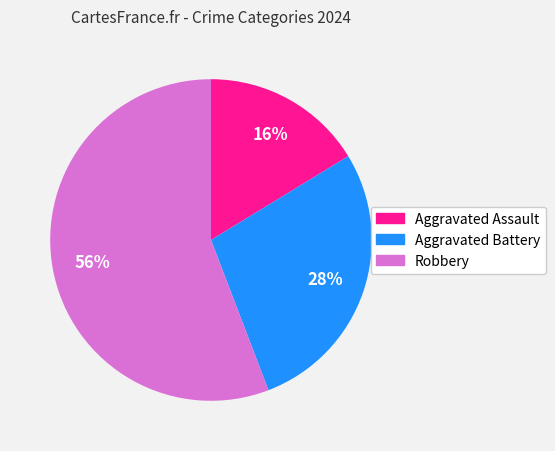

To the nearest percent, what is the average slice percentage?

33%